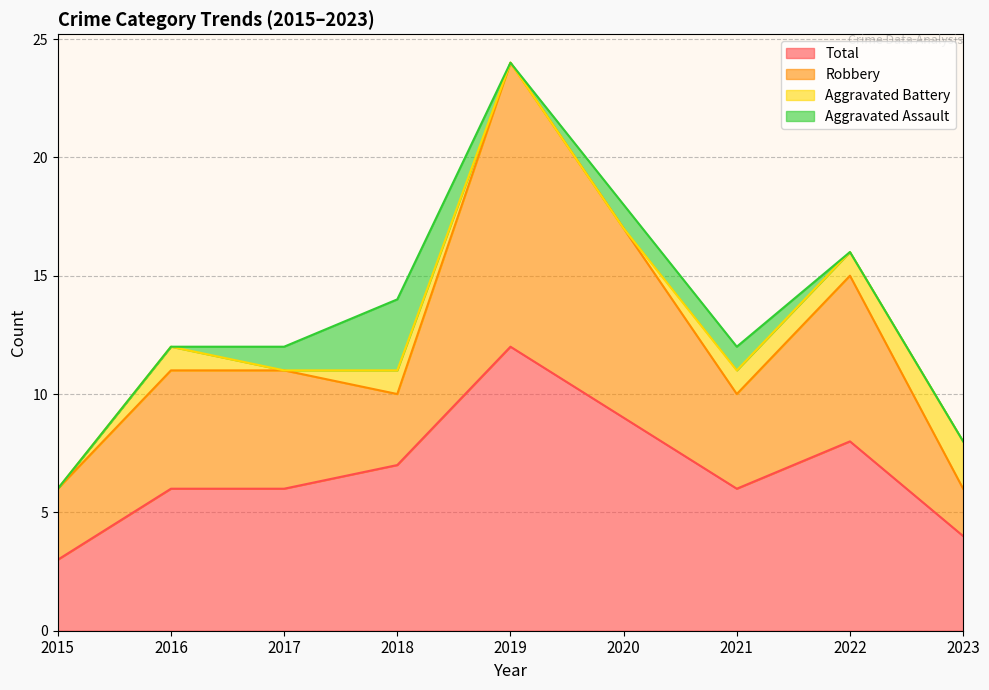

What is the value of the Total point at the 1st from the left?

3